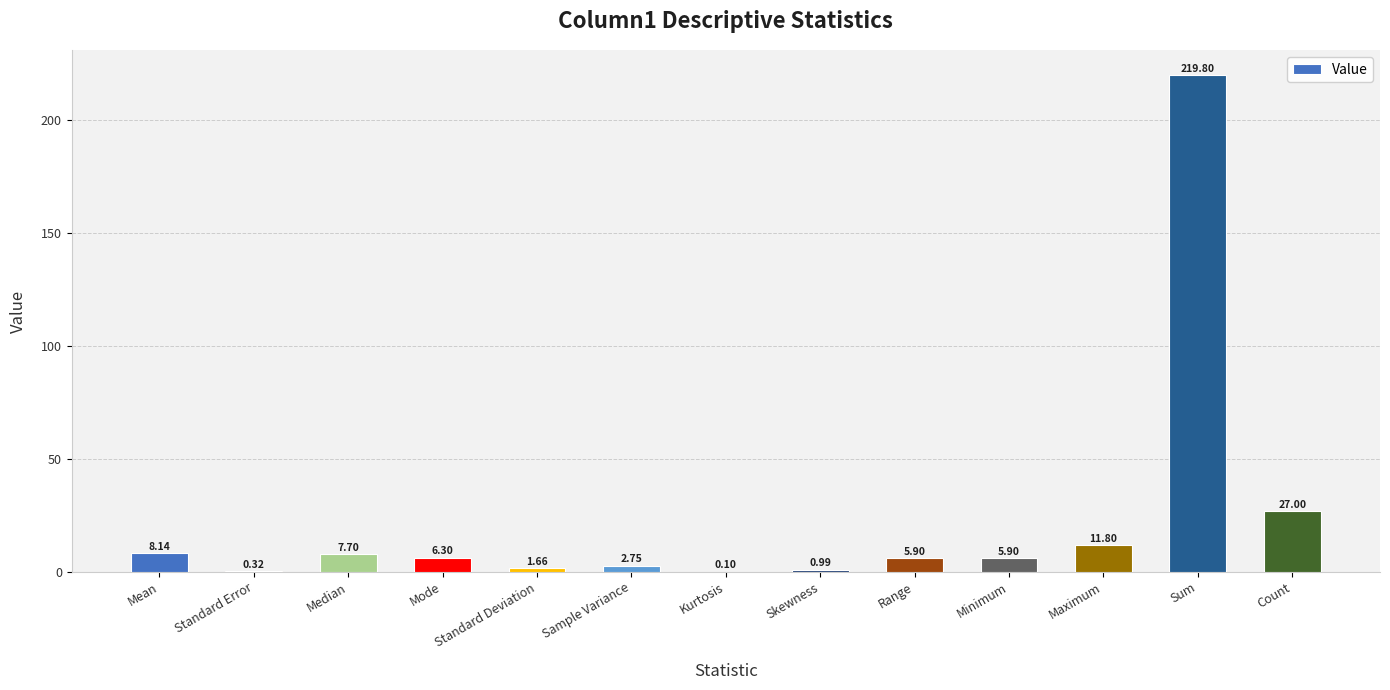

Where is the data nearest to the value 109?

Count